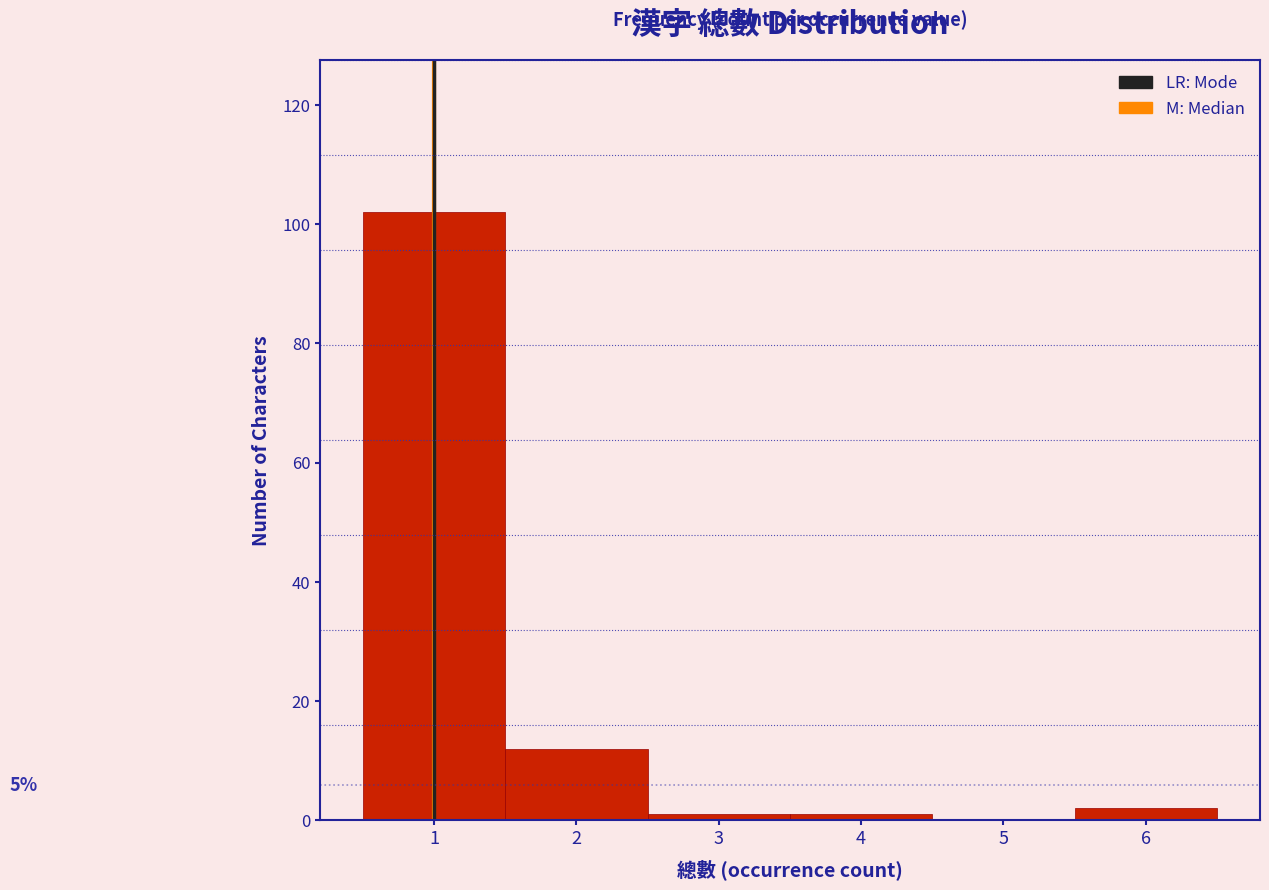

Which range on the x-axis has the tallest bar?

0.5 to 1.5